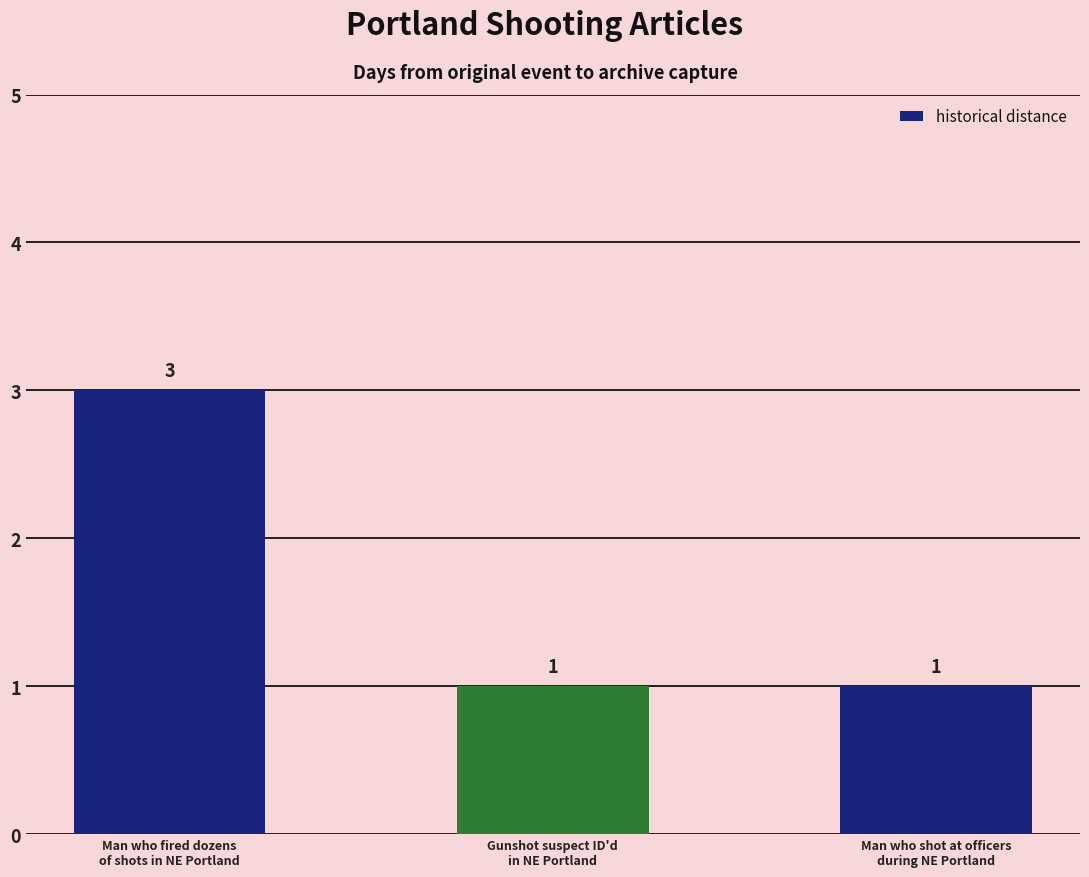

Does the chart contain stacked bars?

No